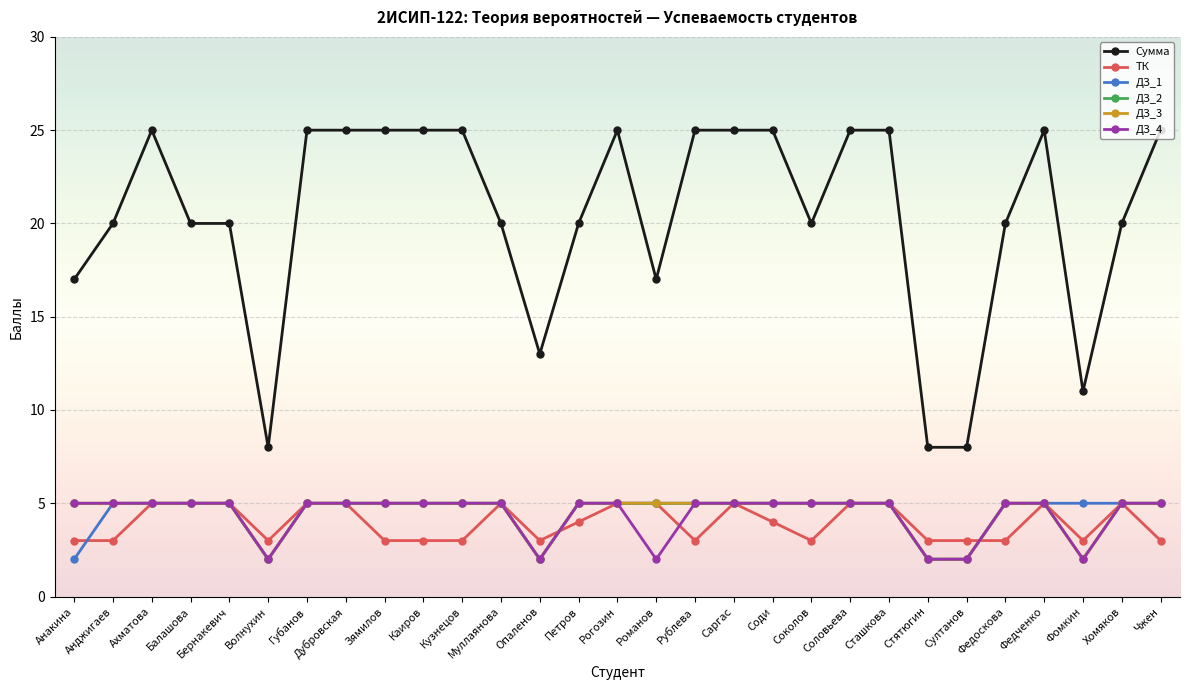

What is the difference between the second highest and second lowest values in the ТК series?

2